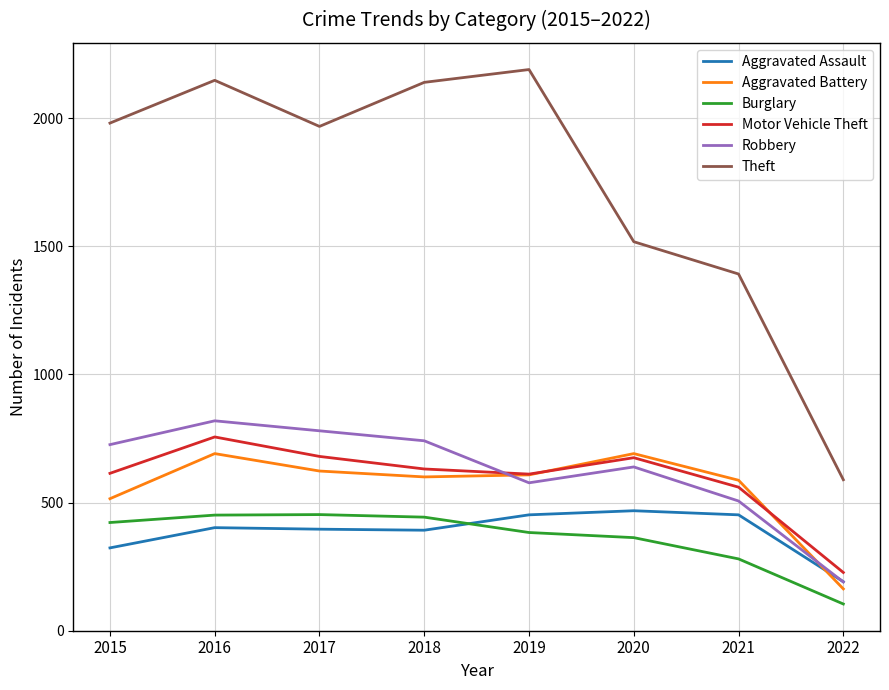

At how many categories does at least one series exceed 1488?

6